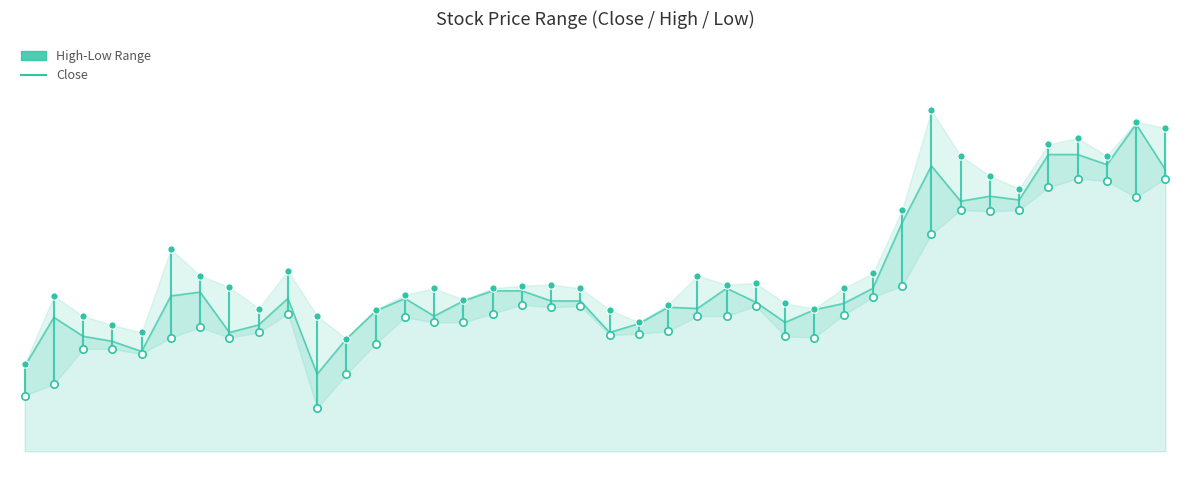

Which series has the largest Y range (max minus min)?

high